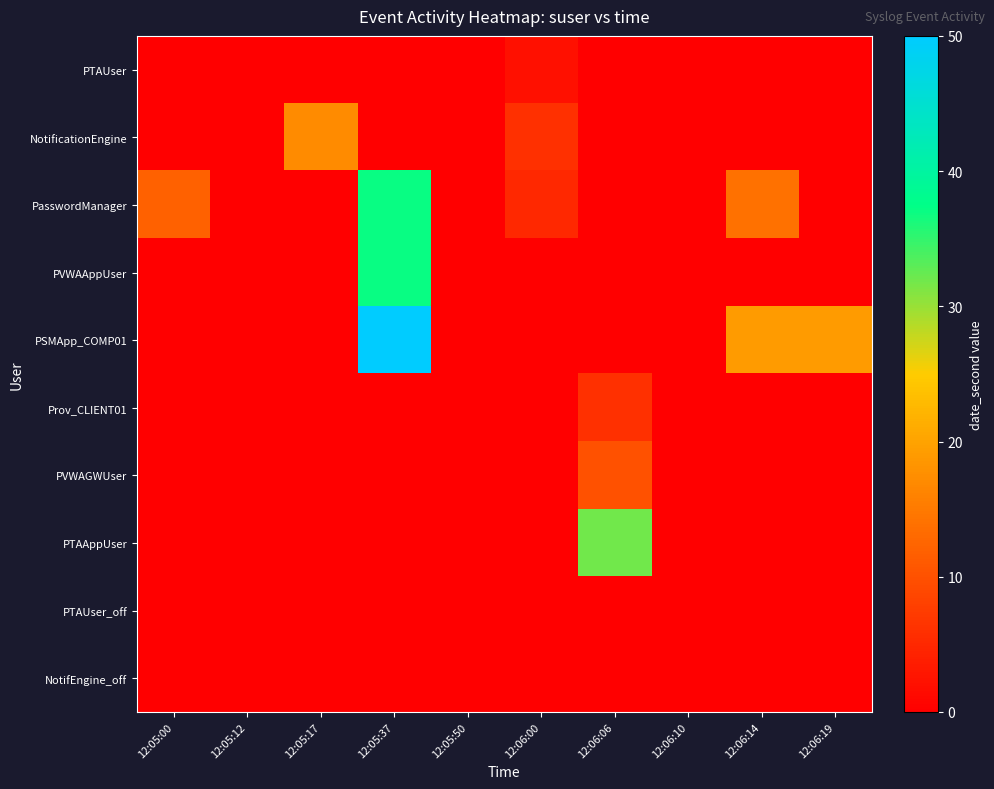

Between 12:05:17 and 12:06:06, which is larger?

12:05:17